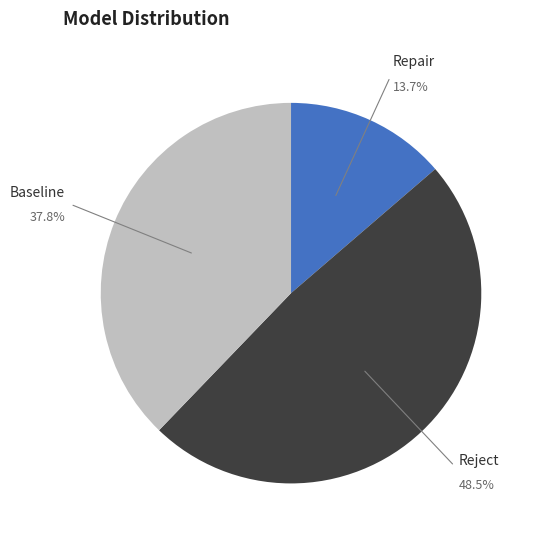

What is the smallest slice in the pie chart?

Repair